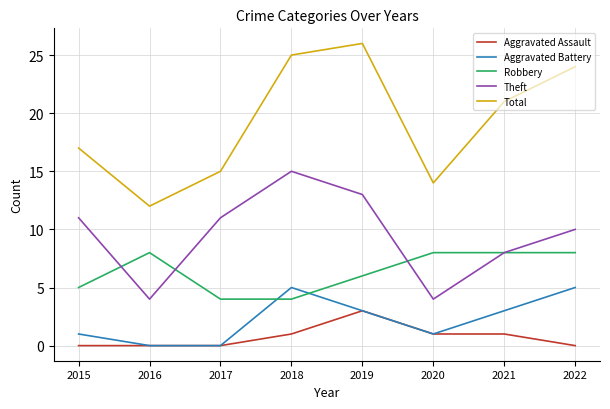

Which series changed the most between 2015 and 2020?

Theft